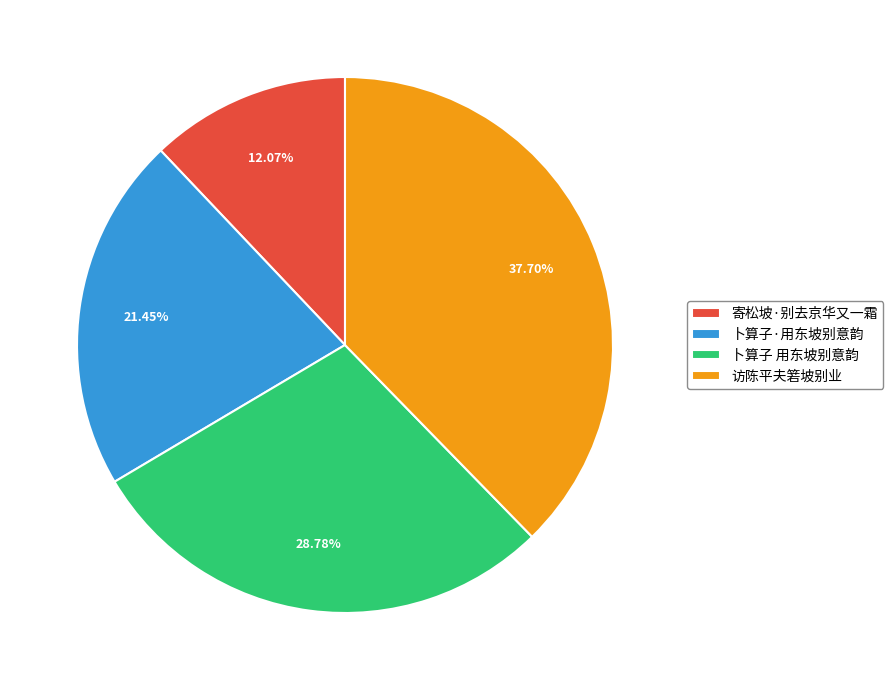

To the nearest percent, what is the average slice percentage?

25%